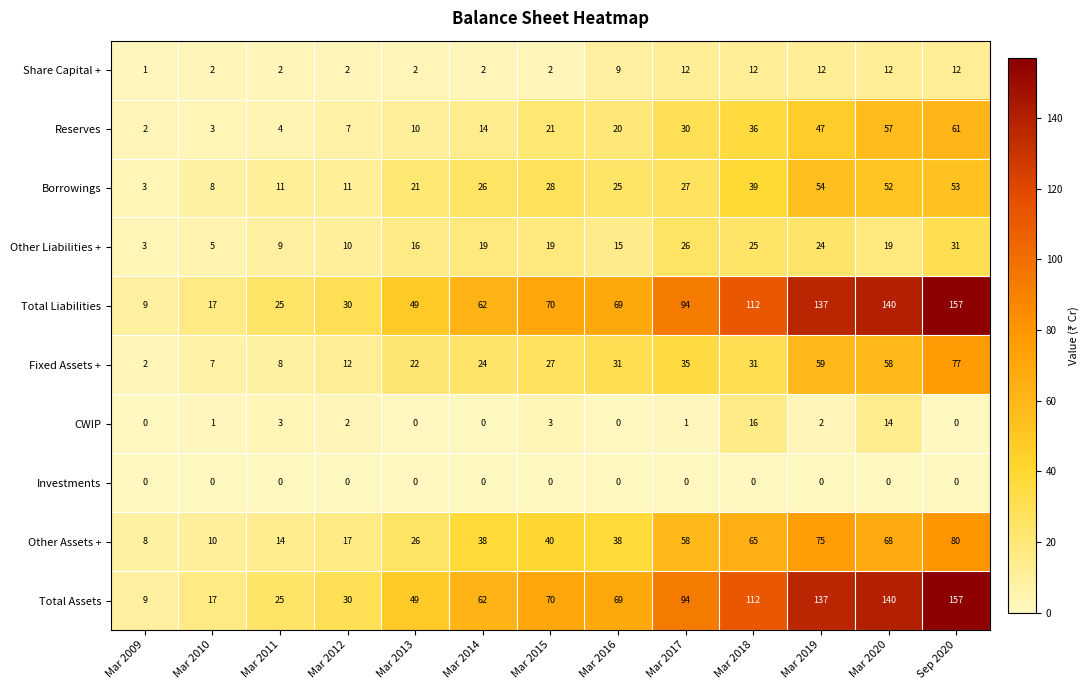

How many series are shown in this chart?

10